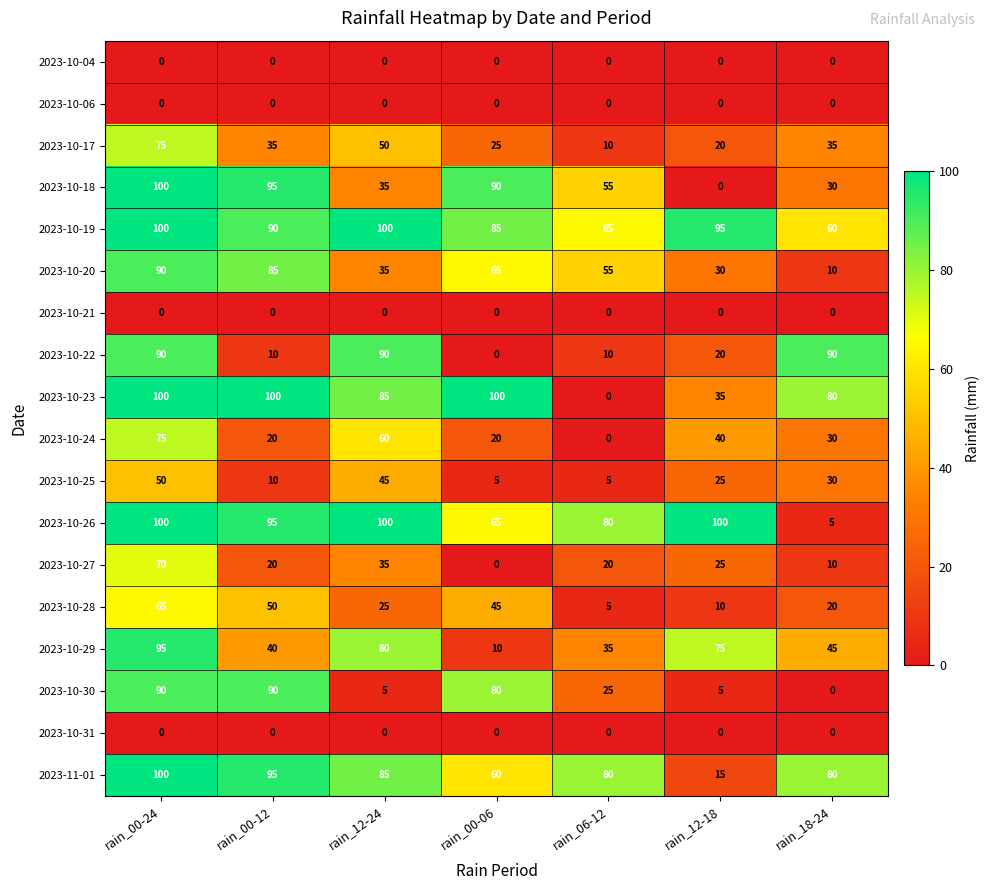

The 2023-10-25 series shows 45 at rain_12-24. True or false?

True